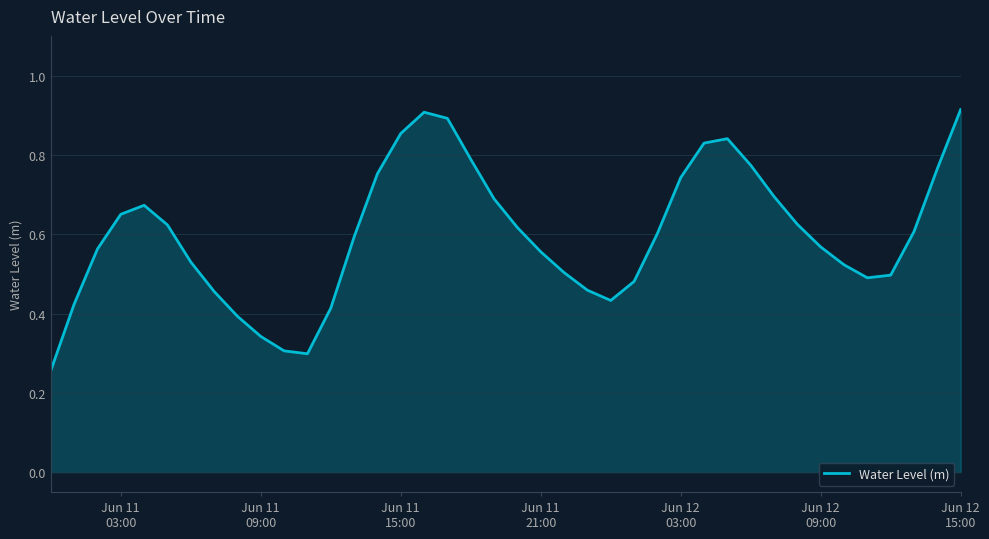

Does the chart display data point markers on the line(s)?

No